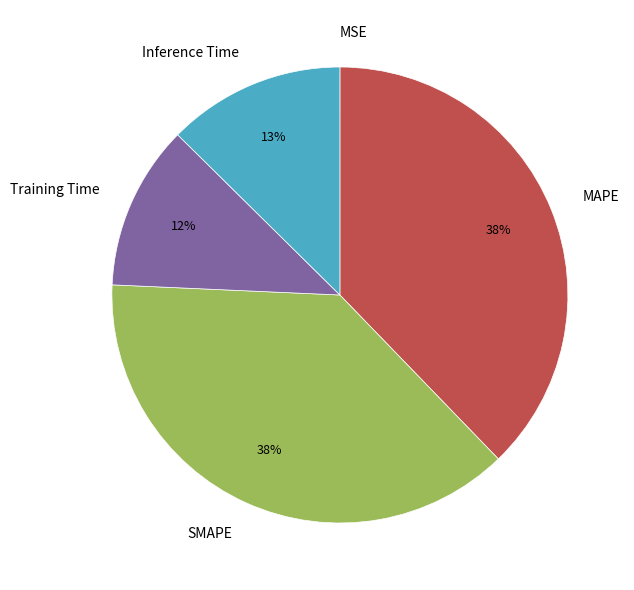

Which has a higher value, Training Time or Inference Time?

Inference Time